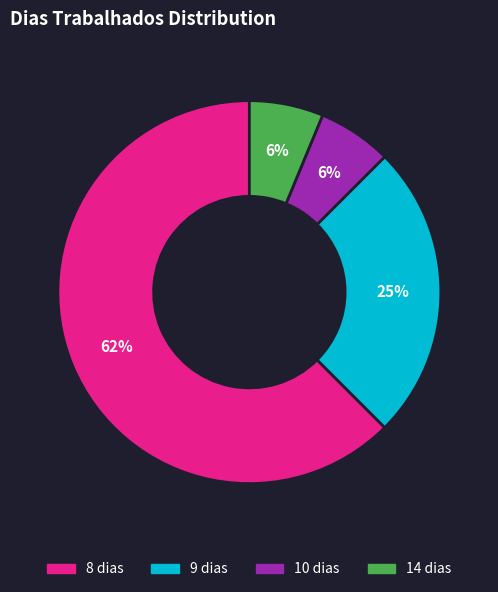

To the nearest percent, what is the average slice percentage?

25%